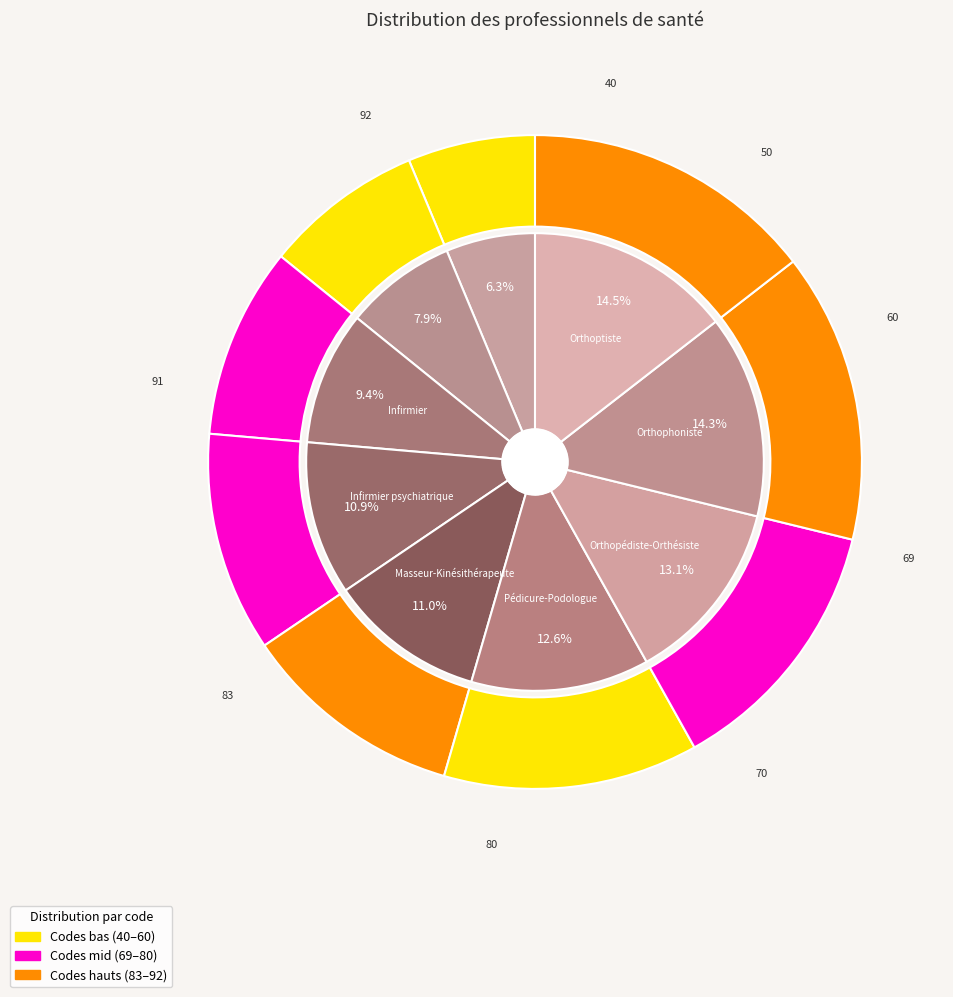

Count the number of slices in the pie.

9